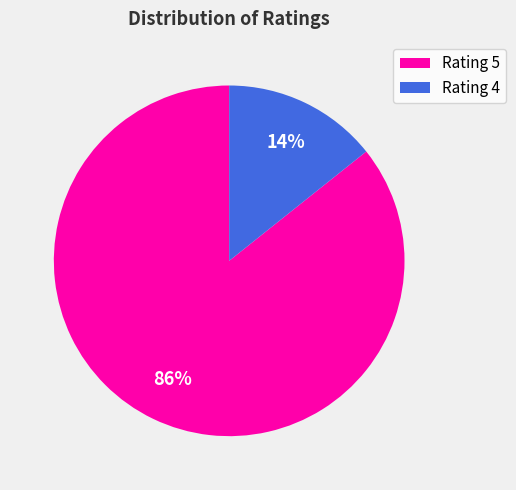

Does any single category account for the majority?

Yes